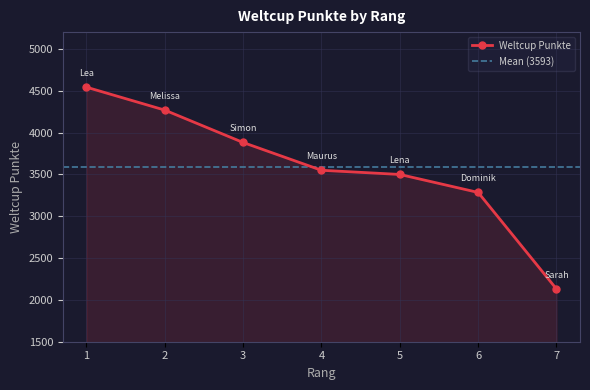

How many values are below 3549?

3